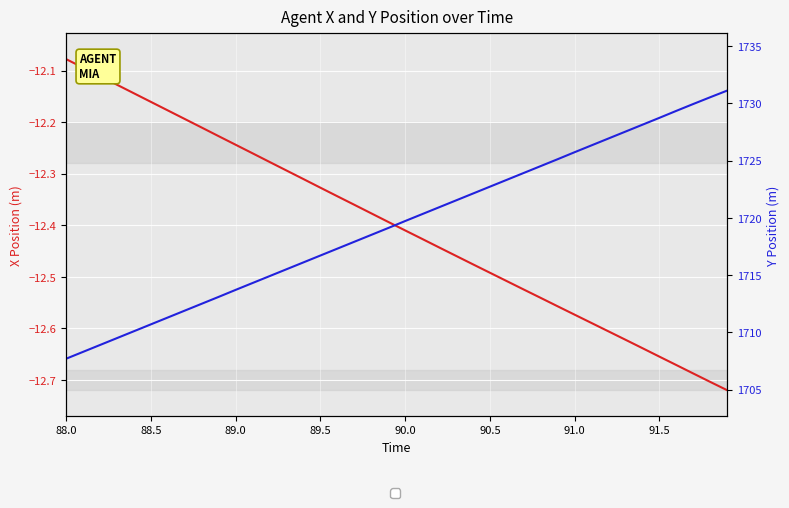

True or false: Y and X intersect in this chart.

False